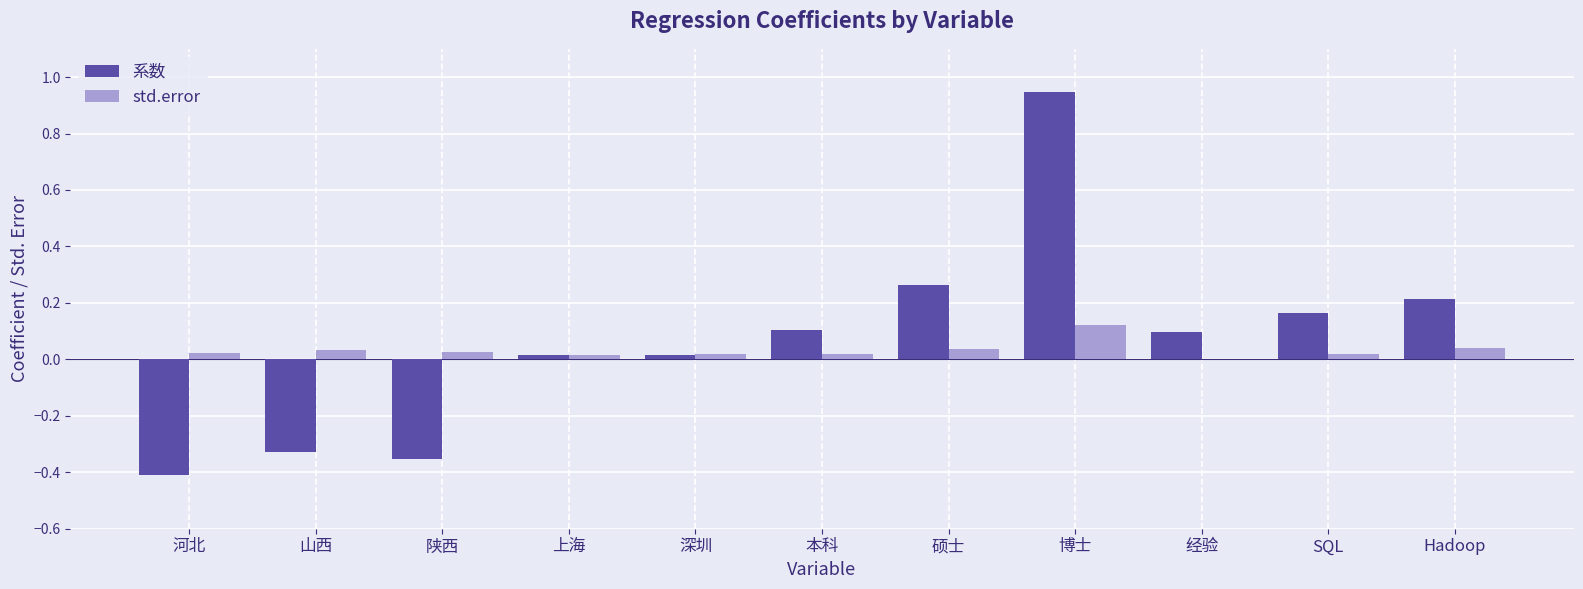

Which series changed the most between 山西 and 本科?

系数